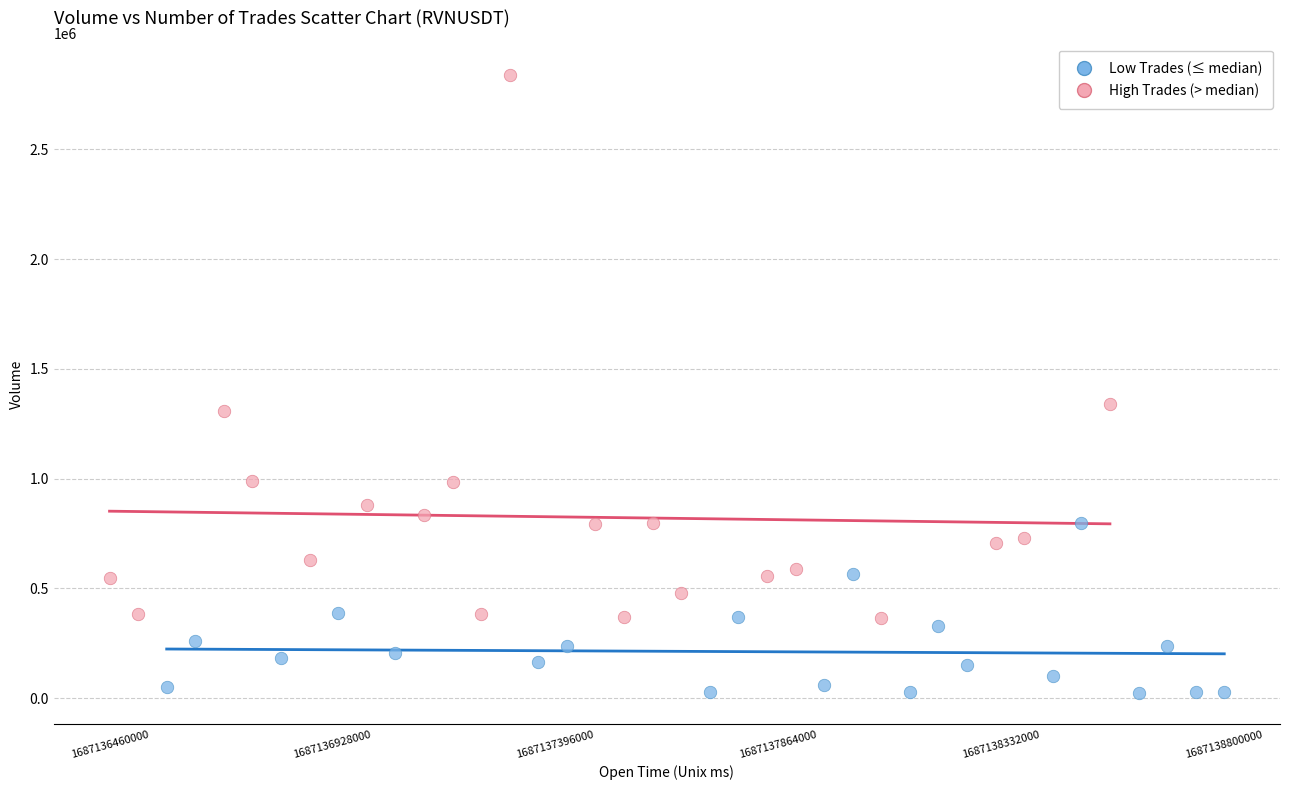

Which series reaches the minimum Y coordinate?

Low Trades (≤ median)